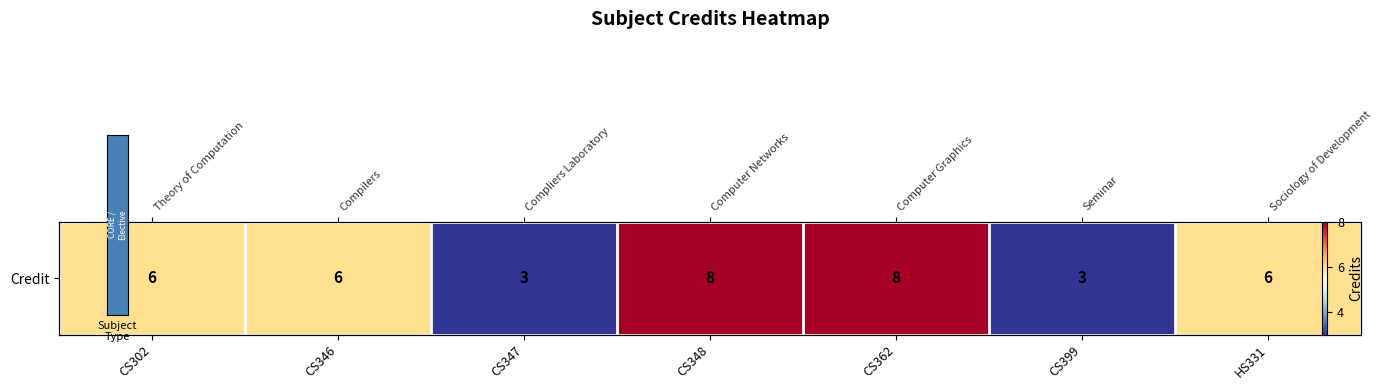

What is the maximum value shown in the chart?

8